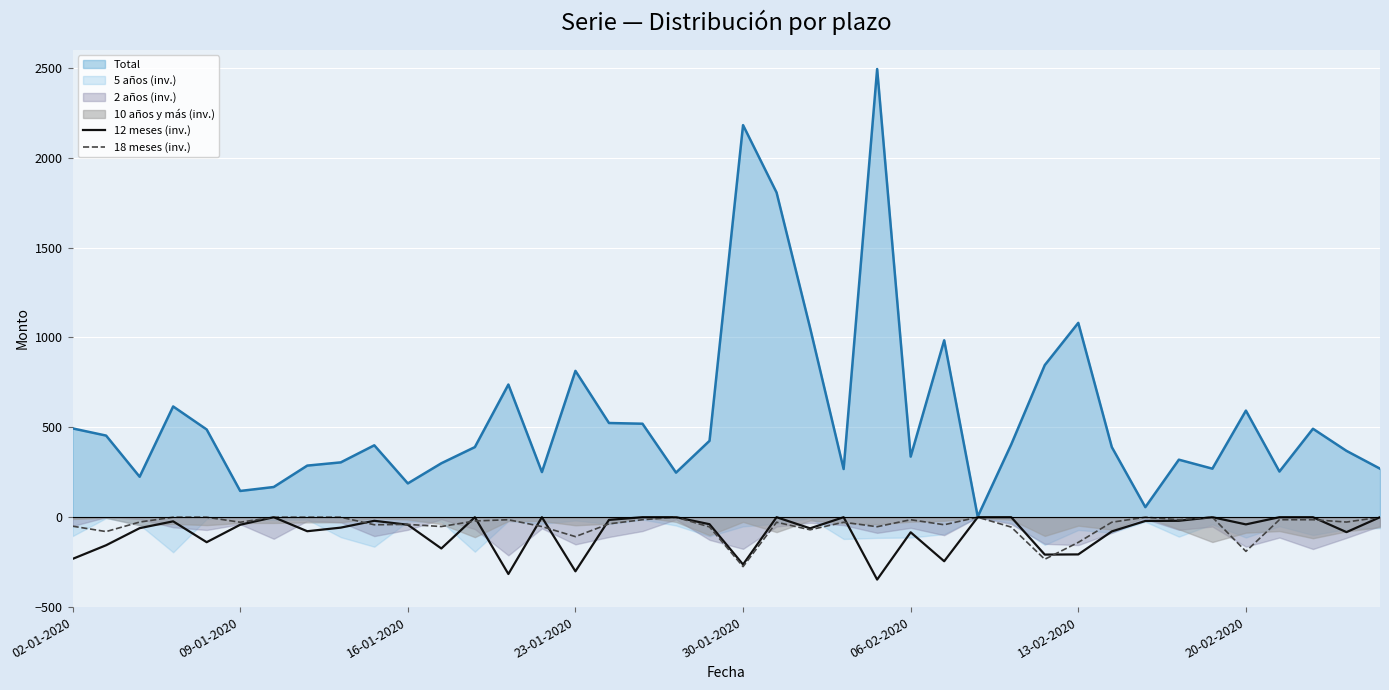

How many lines are shown in the chart?

2